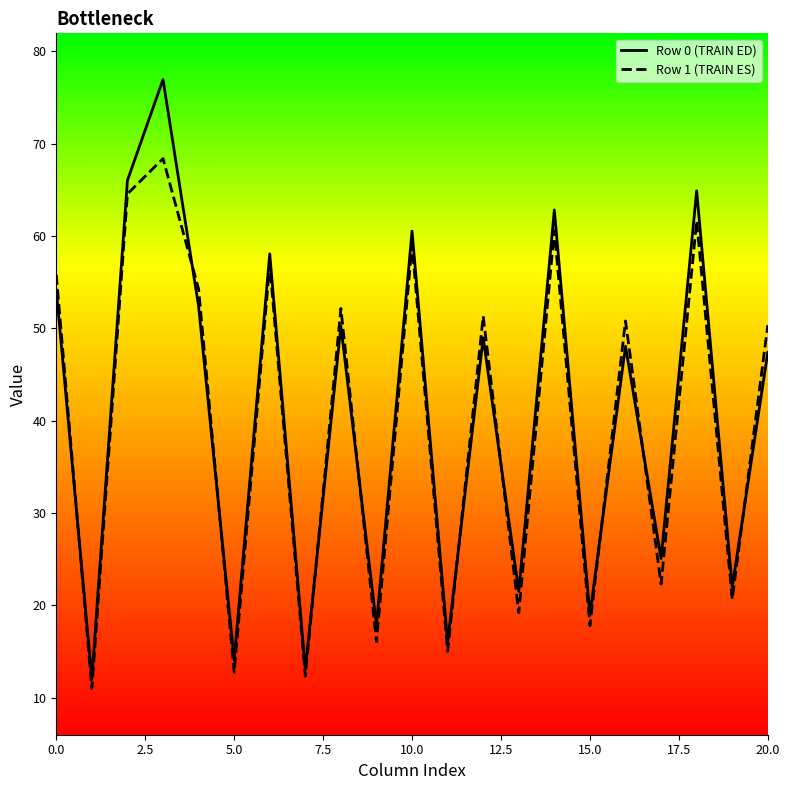

What is the greatest value displayed?

77.0